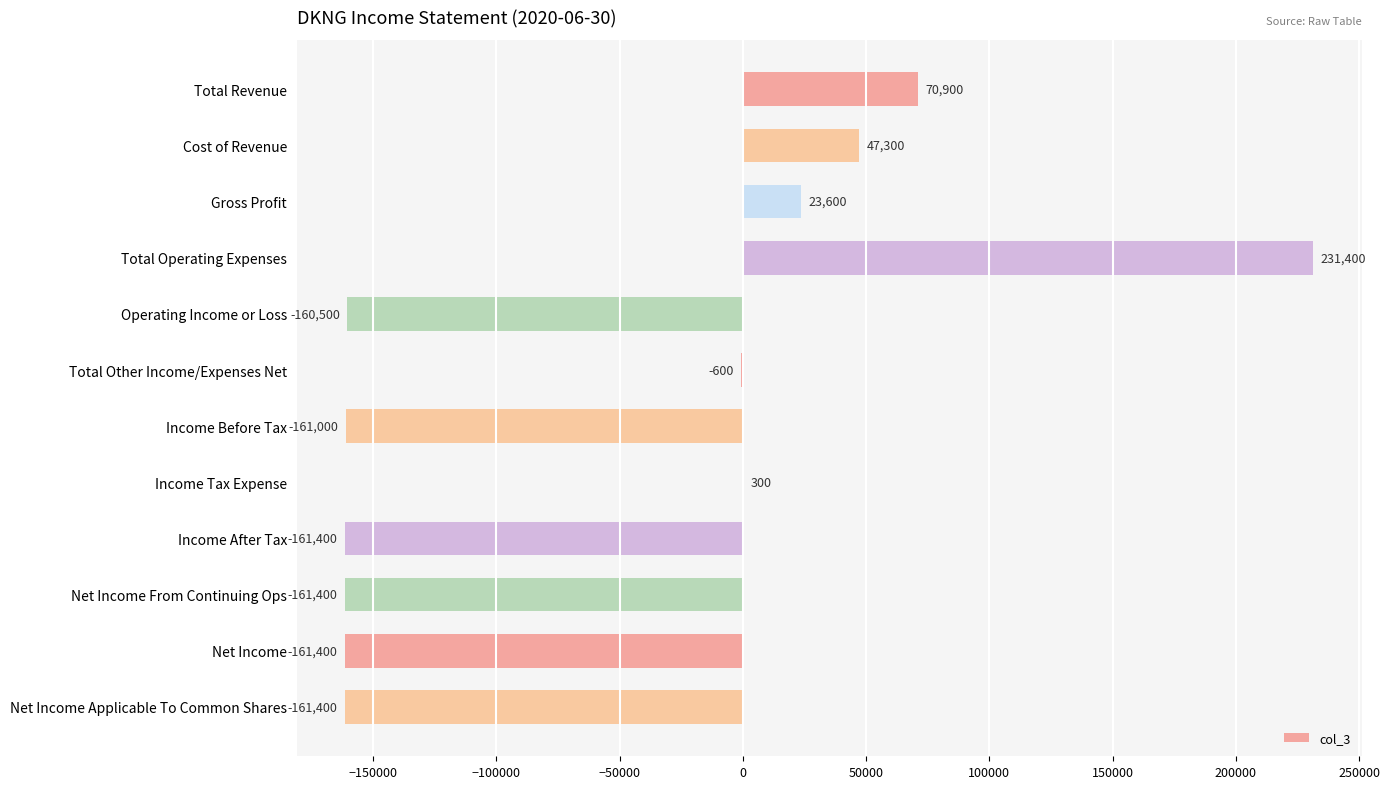

Which label corresponds to the largest value in the chart?

Total Operating Expenses